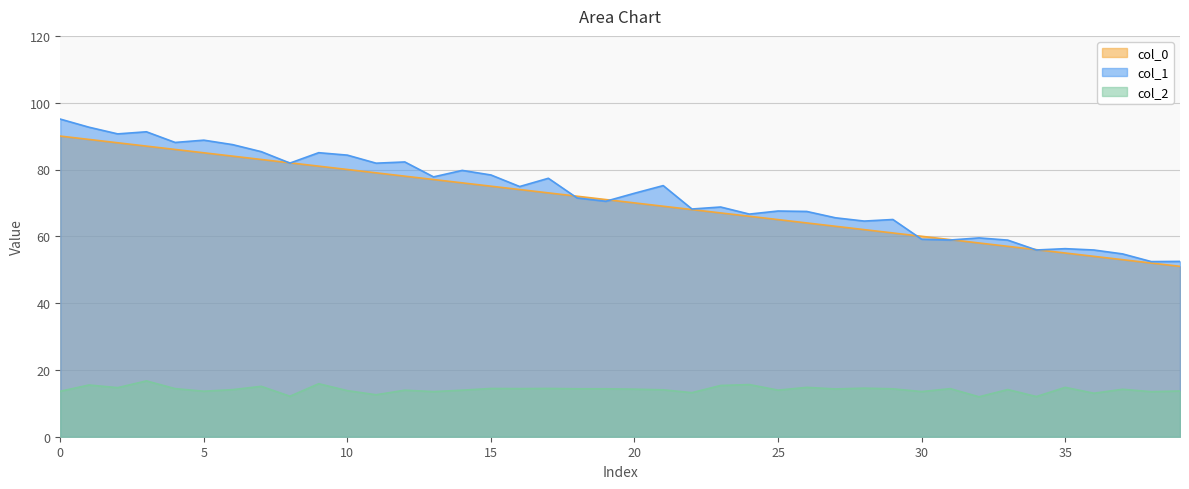

The value of col_0 at 9 is 81.0. True or false?

True